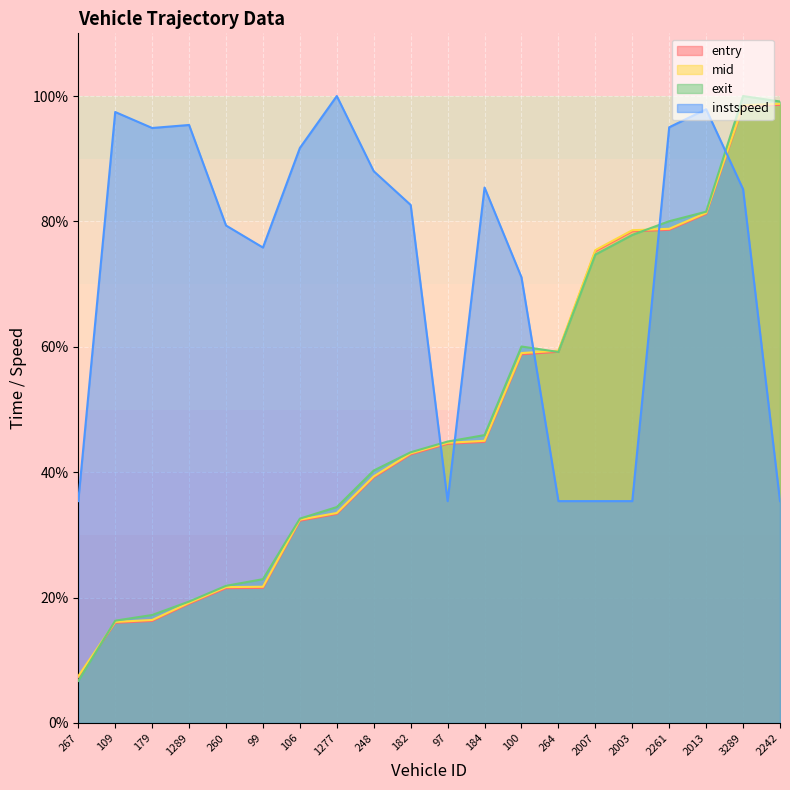

What value does the mid series have at 2261?

78.8